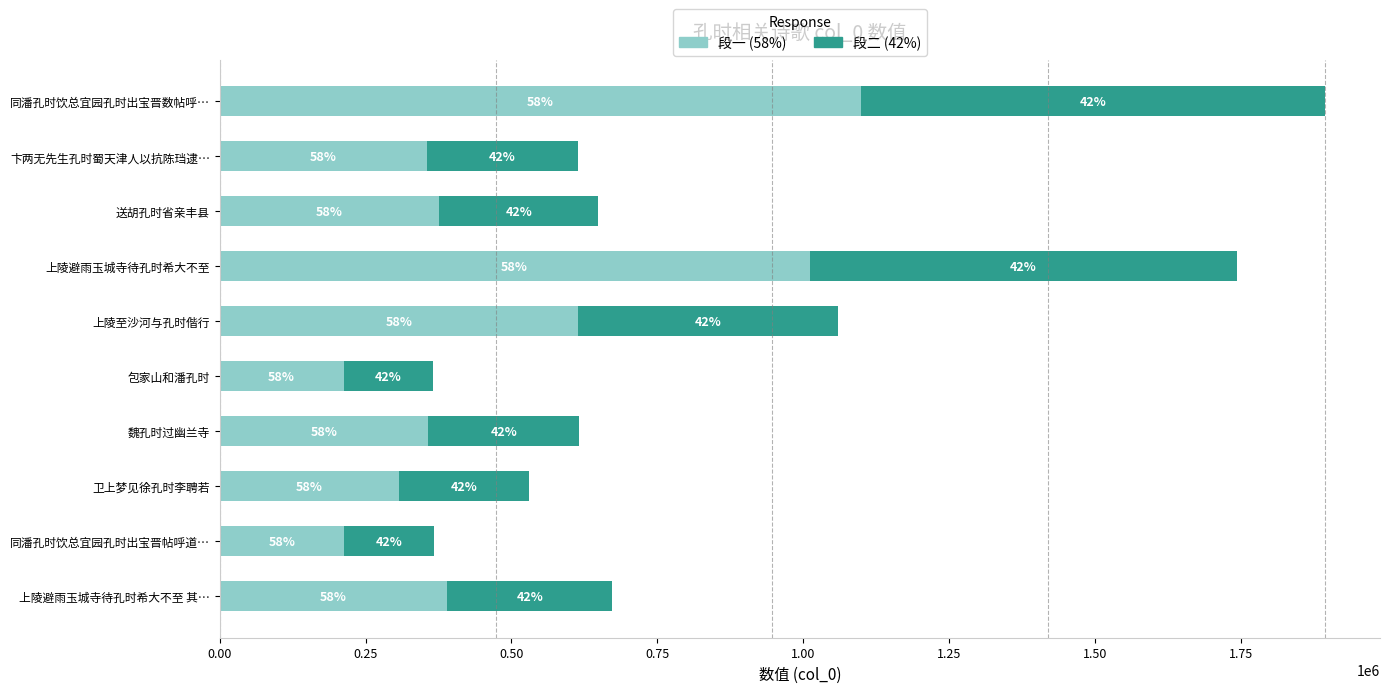

What is the lowest value of the 段一 (58%) series?

212338.6